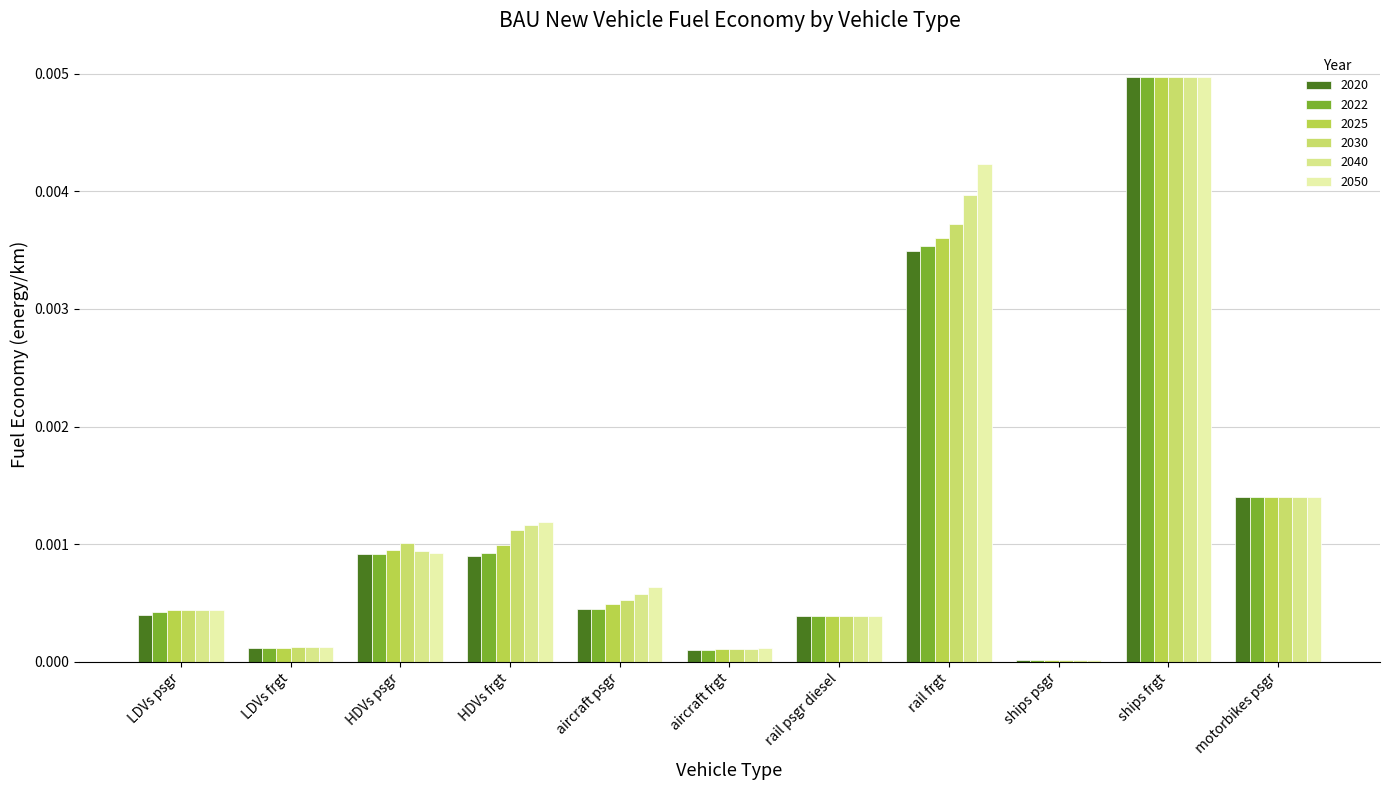

Rank the series at HDVs frgt from highest to lowest value.

2050, 2040, 2030, 2025, 2022, 2020